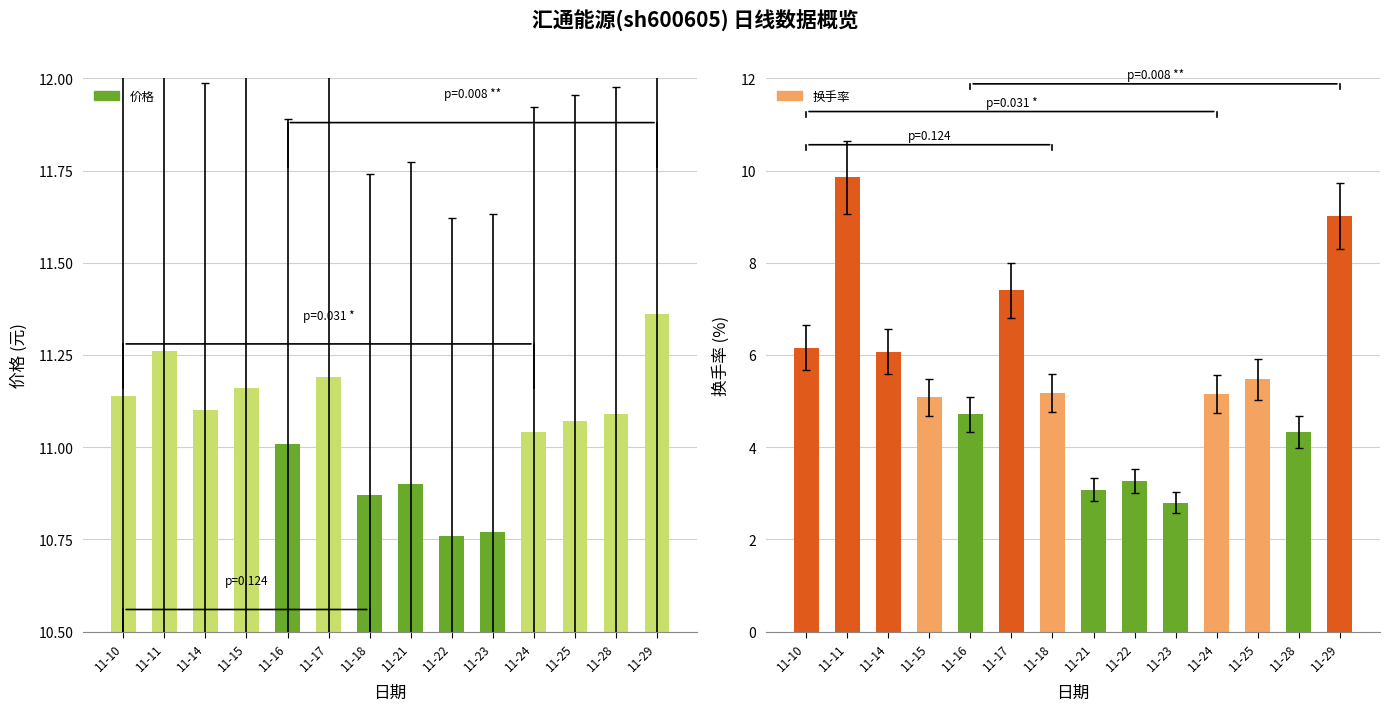

Between 11-10 and 11-18, which series saw the biggest shift?

换手率